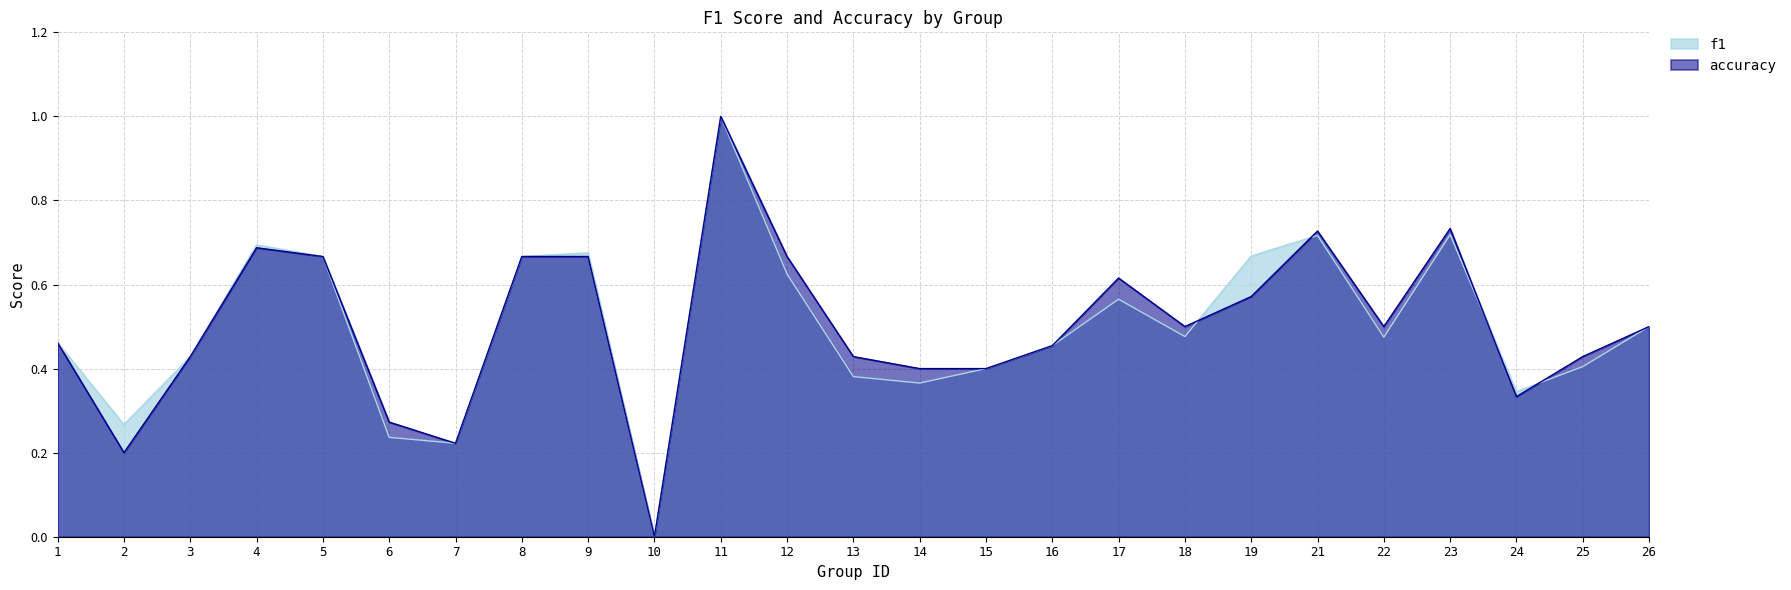

Does the chart have visible grid lines?

Yes